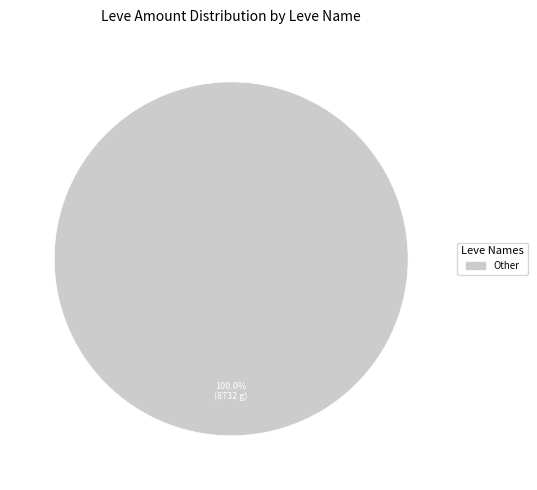

Is there a majority slice in this chart?

Yes